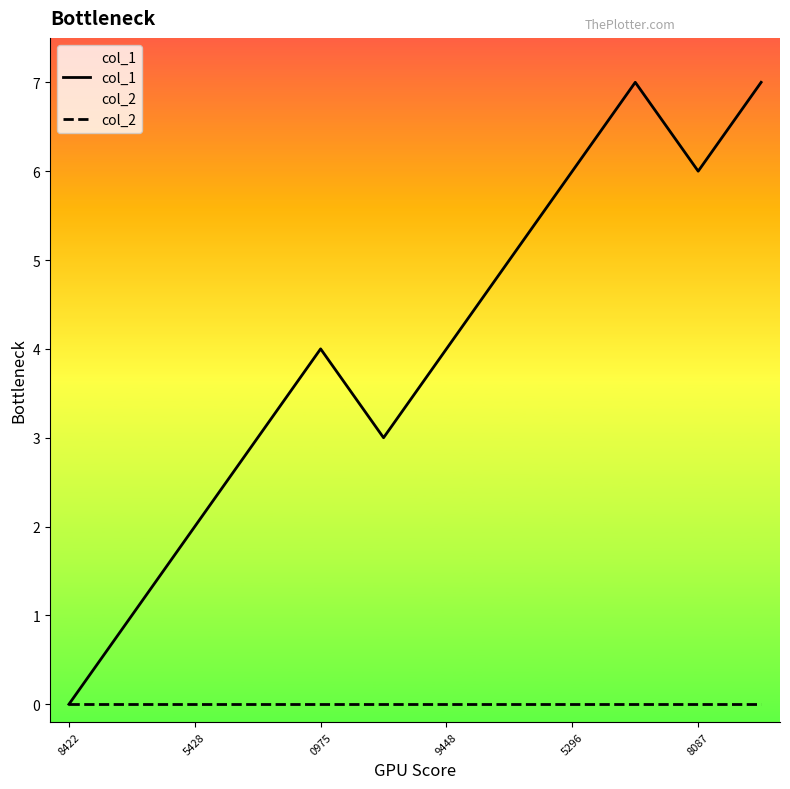

How many values in the col_1 series exceed 4?

5